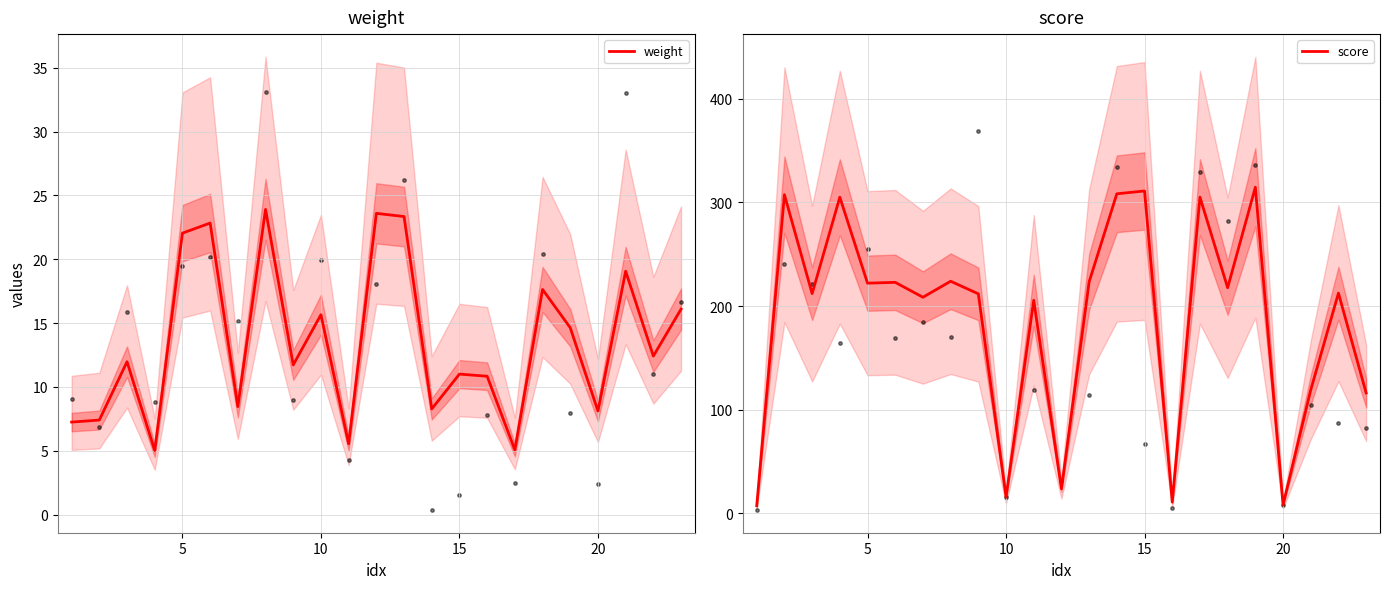

Is the value of score at 21 greater than the value of weight at 21?

Yes